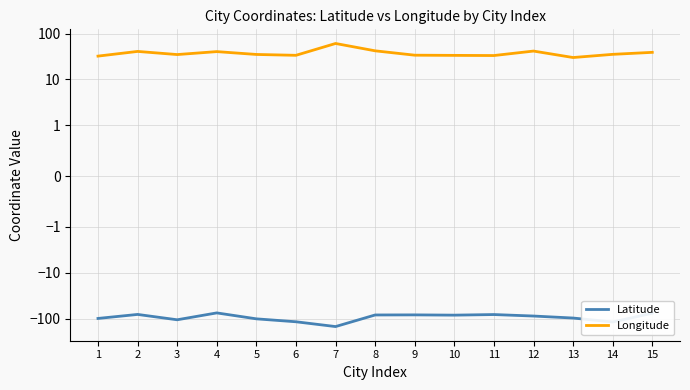

What is the difference between the maximum and second lowest values in the Latitude series?

43.6